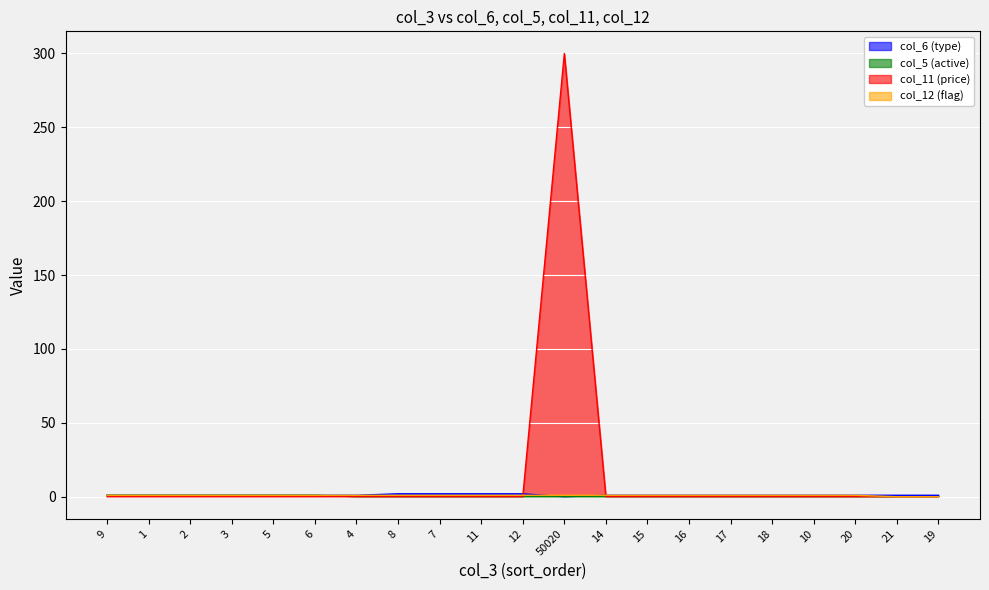

Between 11 and 21, which series saw the biggest shift?

col_6 (type)